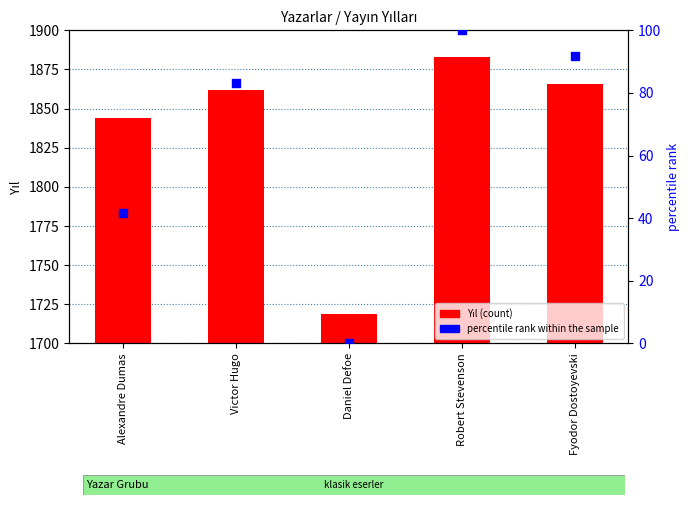

Which series has the largest total across all categories?

Yıl (count)